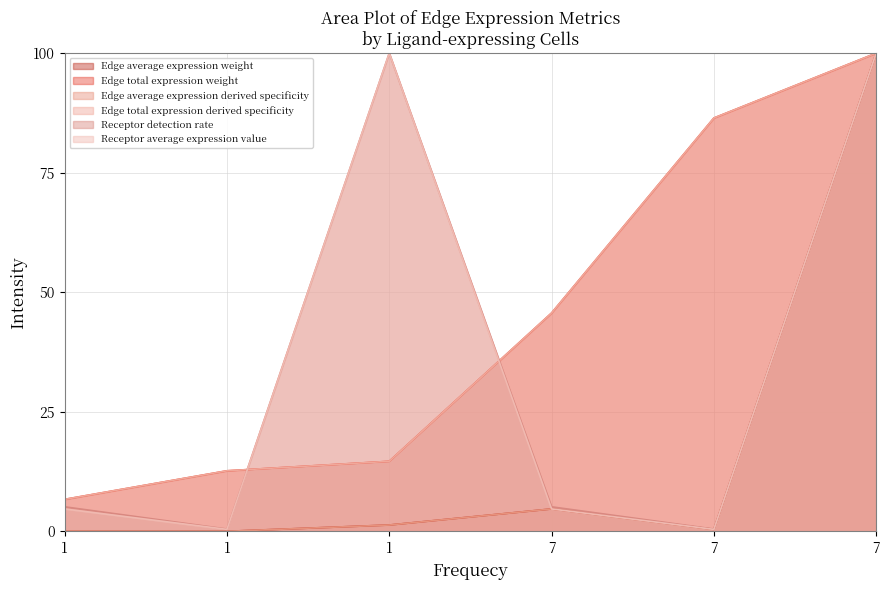

What value does the Edge total expression derived specificity series have at 1?

12.7